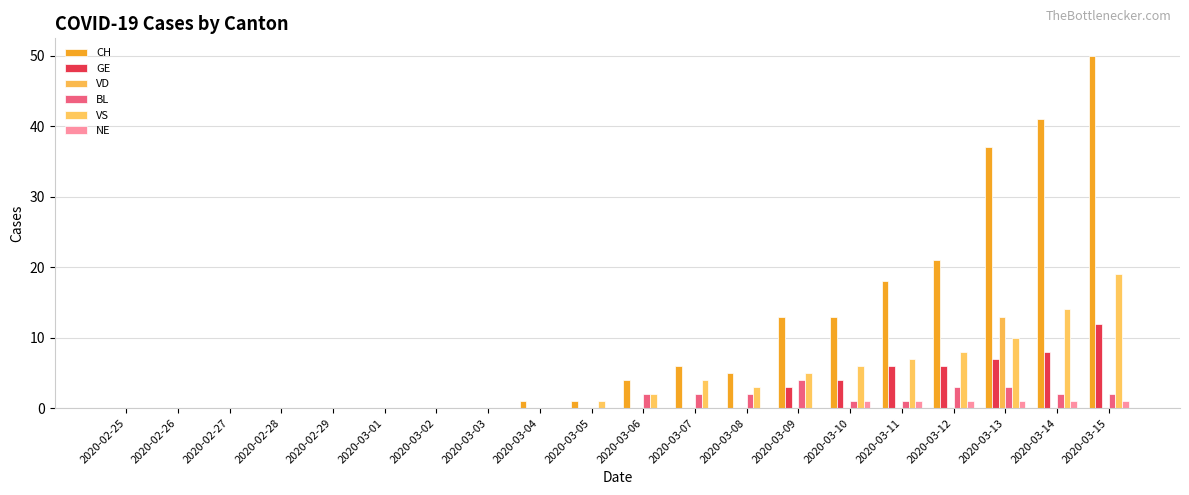

What is the label of the 8th bar from the right?

2020-03-08